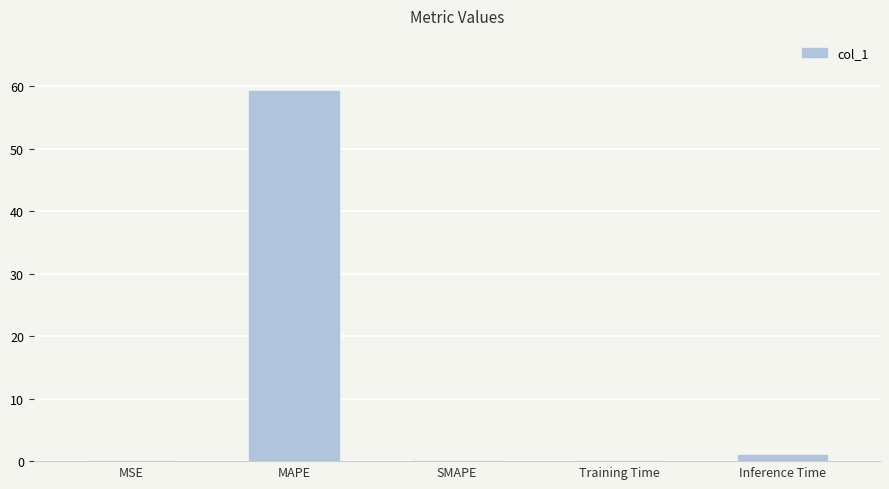

Read the value at MAPE.

59.2